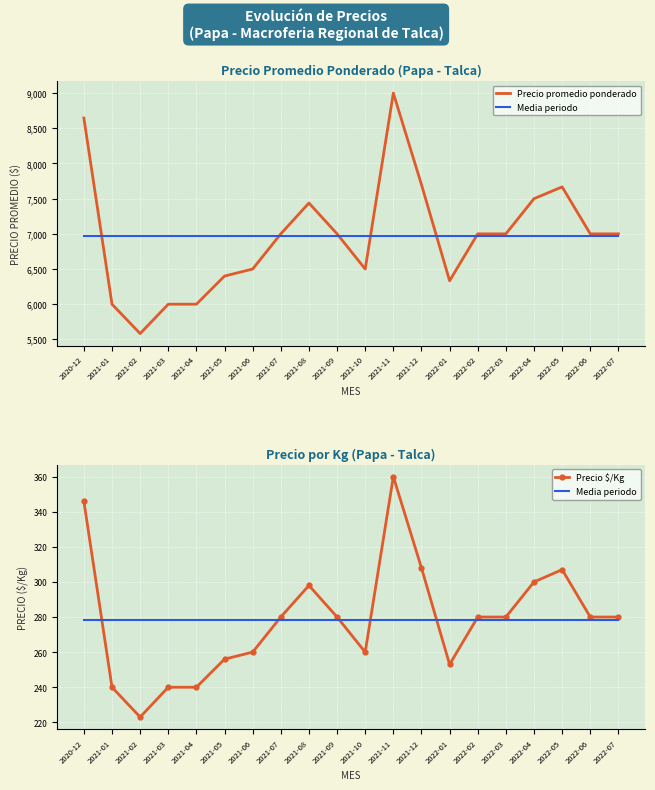

What is the label of the 19th point from the right?

2021-01